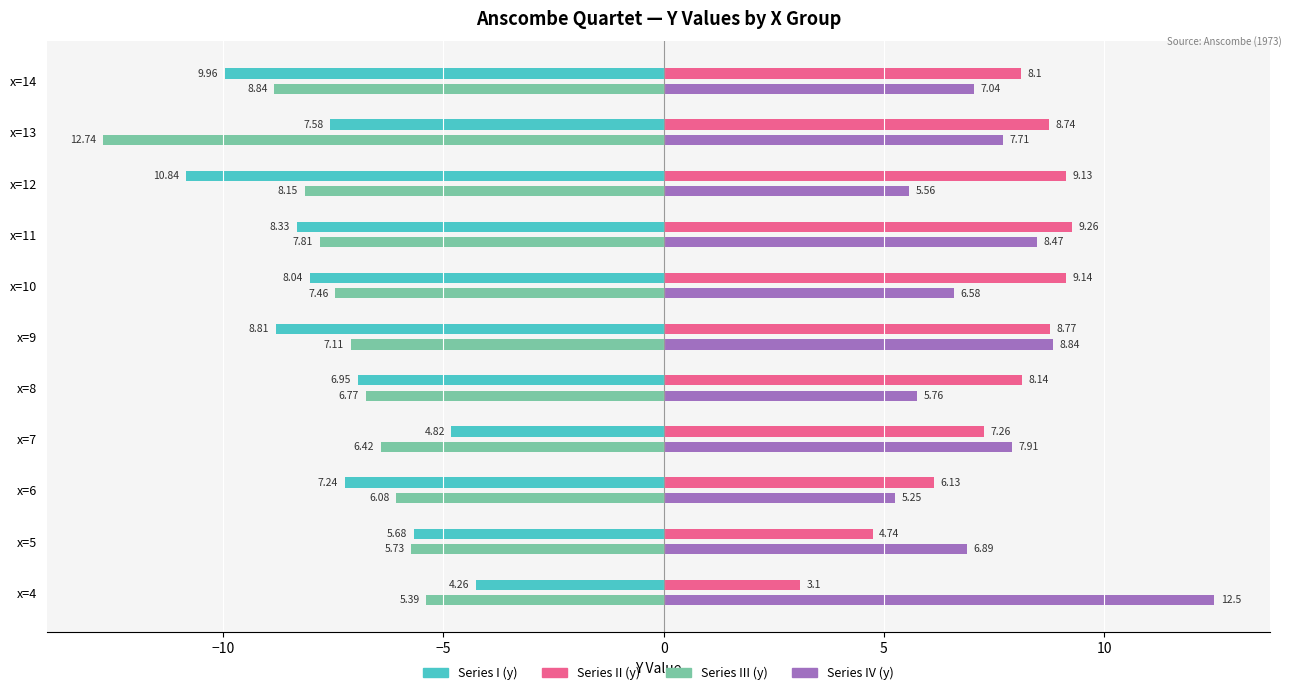

What is the average value of the Series II (y) series?

7.5